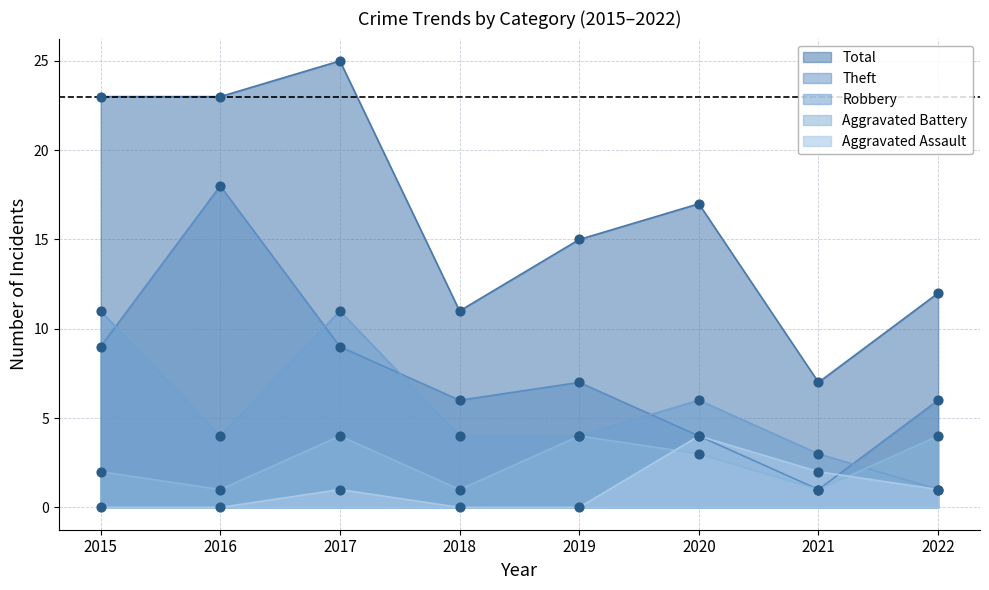

Is the value of Robbery at 2018 greater than the value of Aggravated Assault at 2021?

Yes